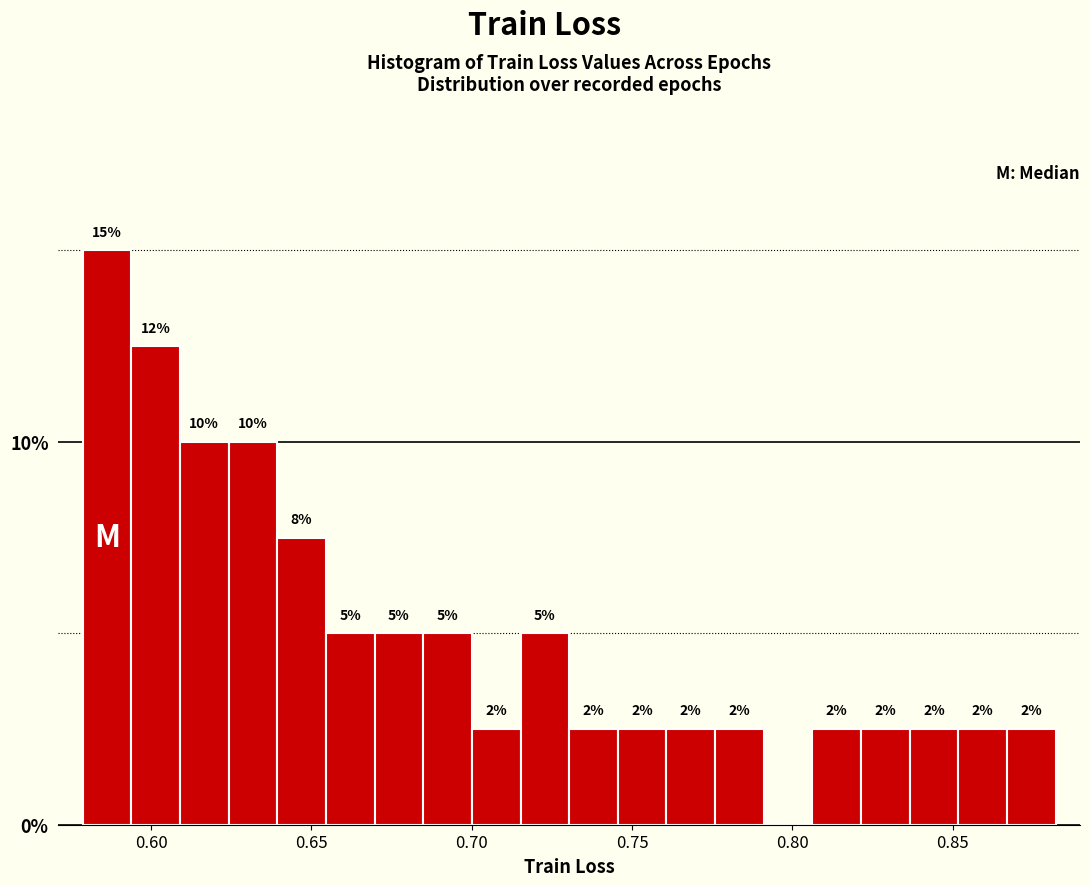

Around what value on the x-axis is the tallest bar? Give the approximate position of its centre, as read against the axis.

0.585